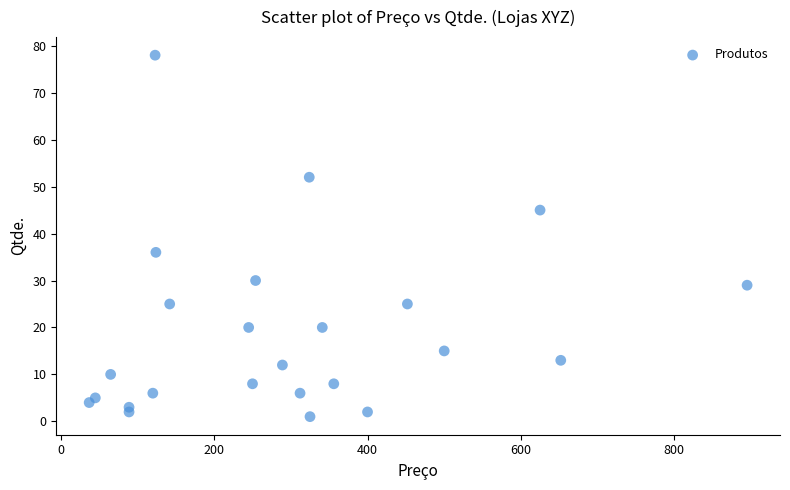

What is the range of X values (max minus min)?

858